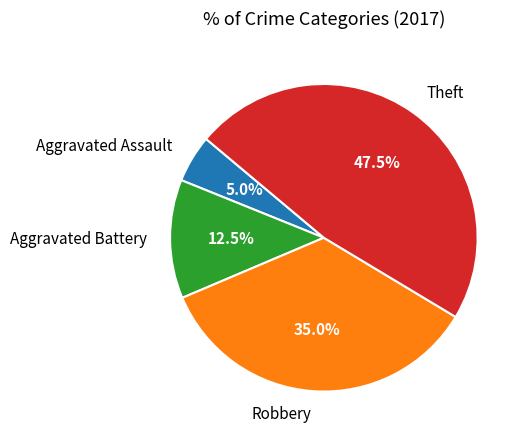

Which slice is the largest?

Theft